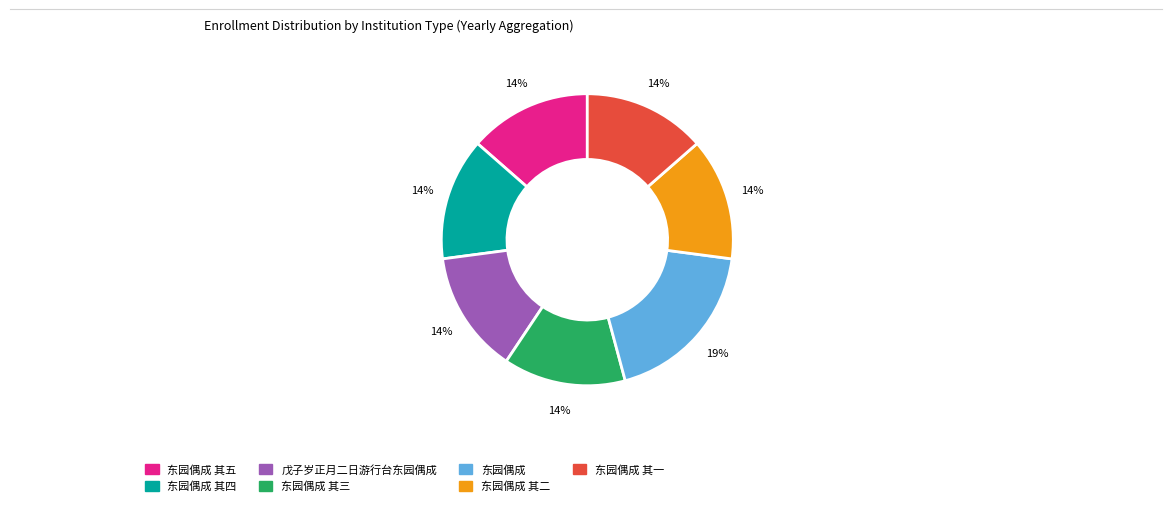

Is there any slice that represents more than half of the pie?

No